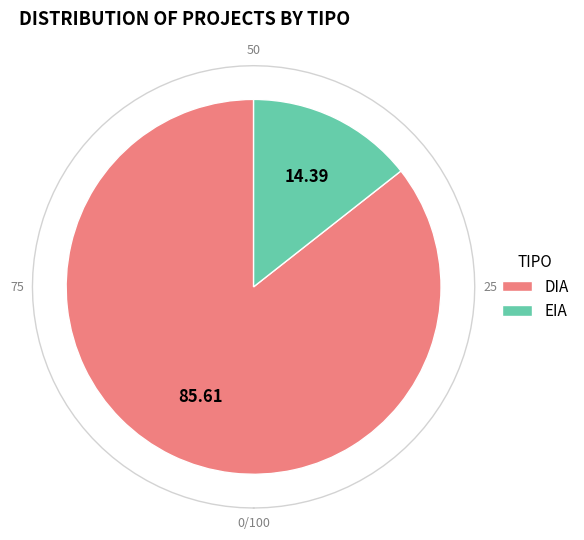

The DIA slice represents 86% of the pie. True or false?

True